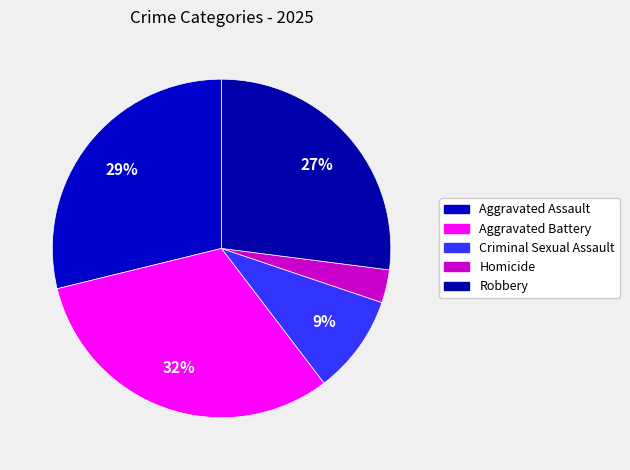

Count the number of slices in the pie.

5